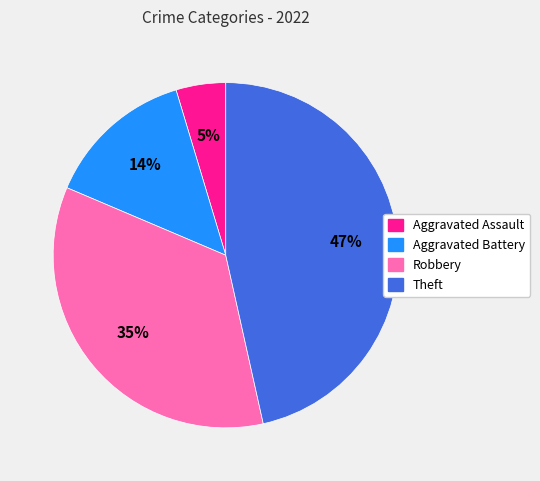

True or false: Robbery accounts for 35% of the total.

True